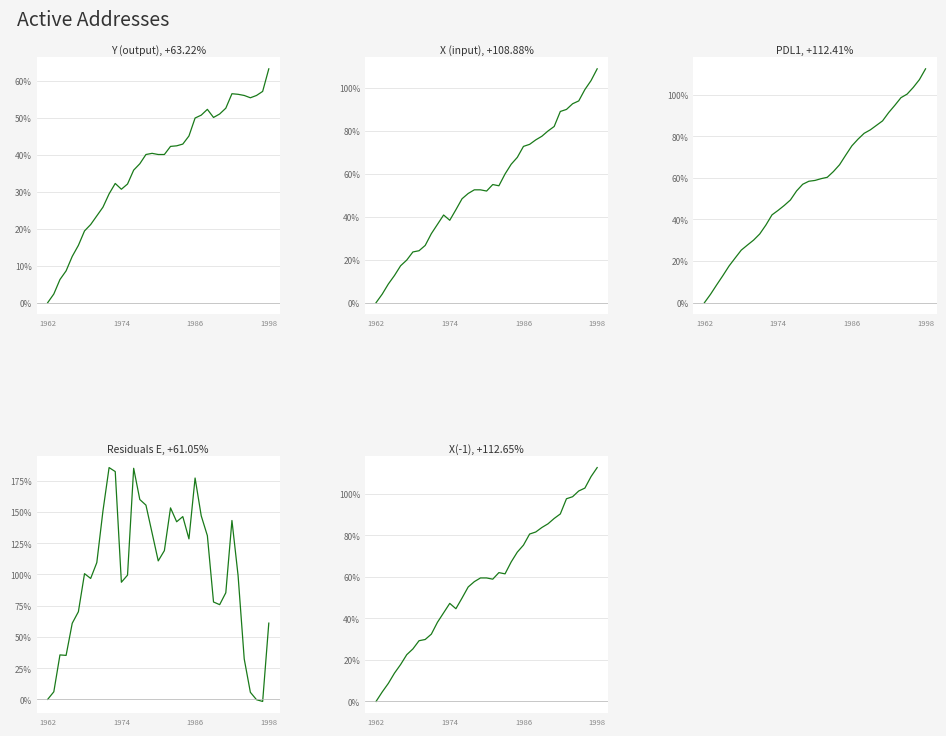

How many data points in X(-1) are less than 59?

18